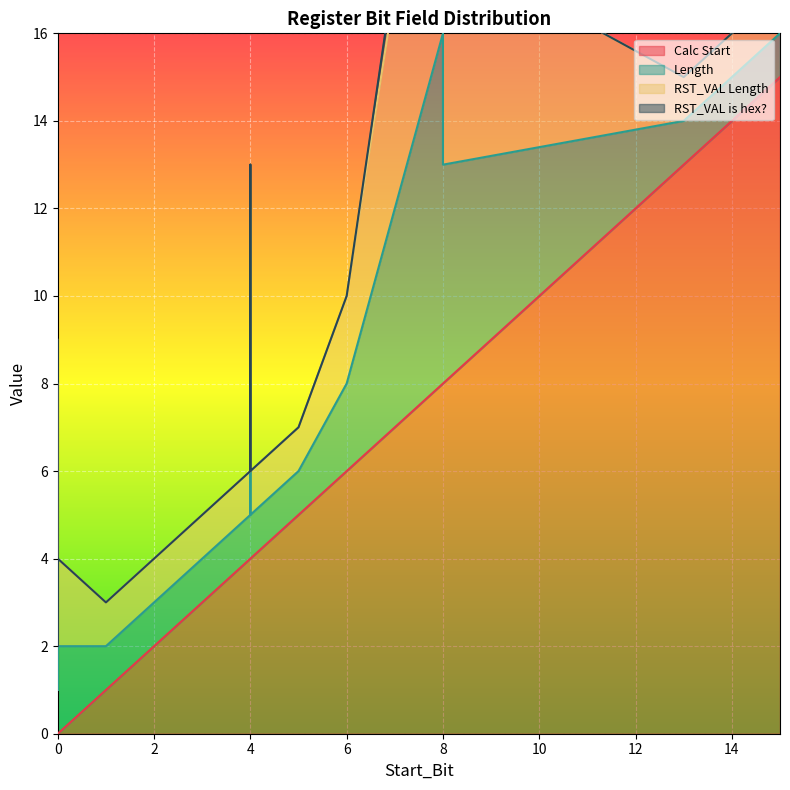

True or false: Length and RST_VAL Length cross at least once.

False